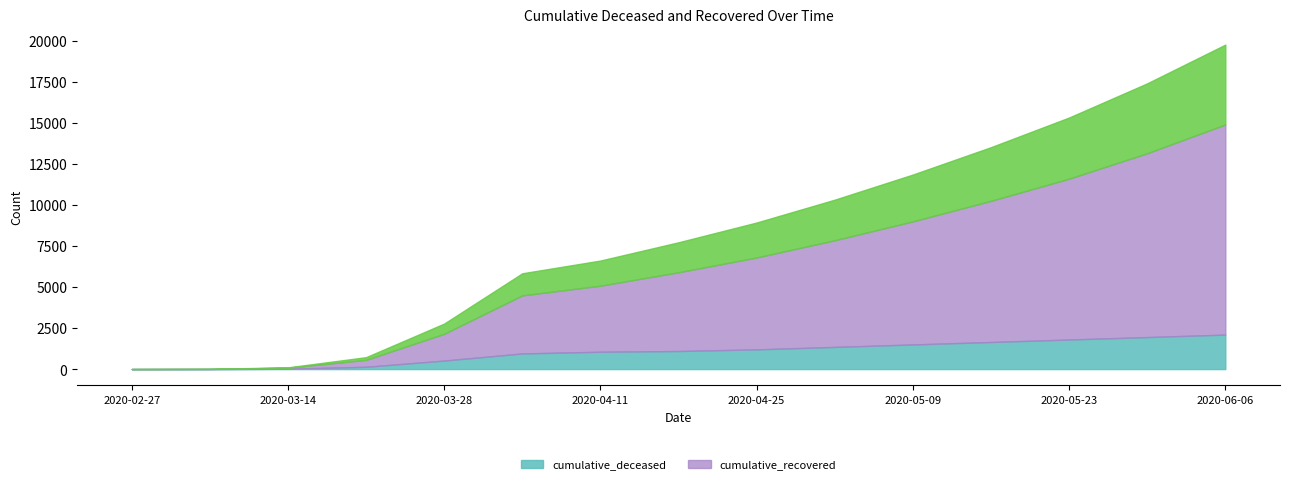

True or false: cumulative_deceased and cumulative_recovered cross at least once.

False